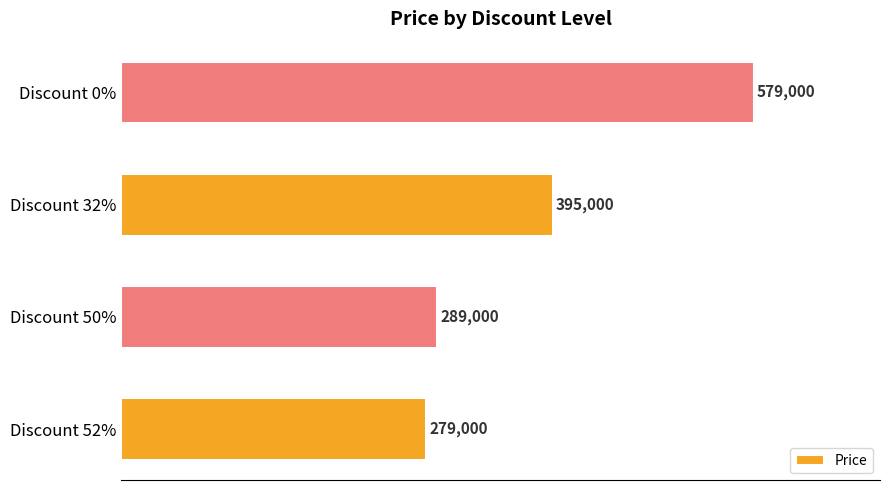

What is the greatest value displayed?

579000